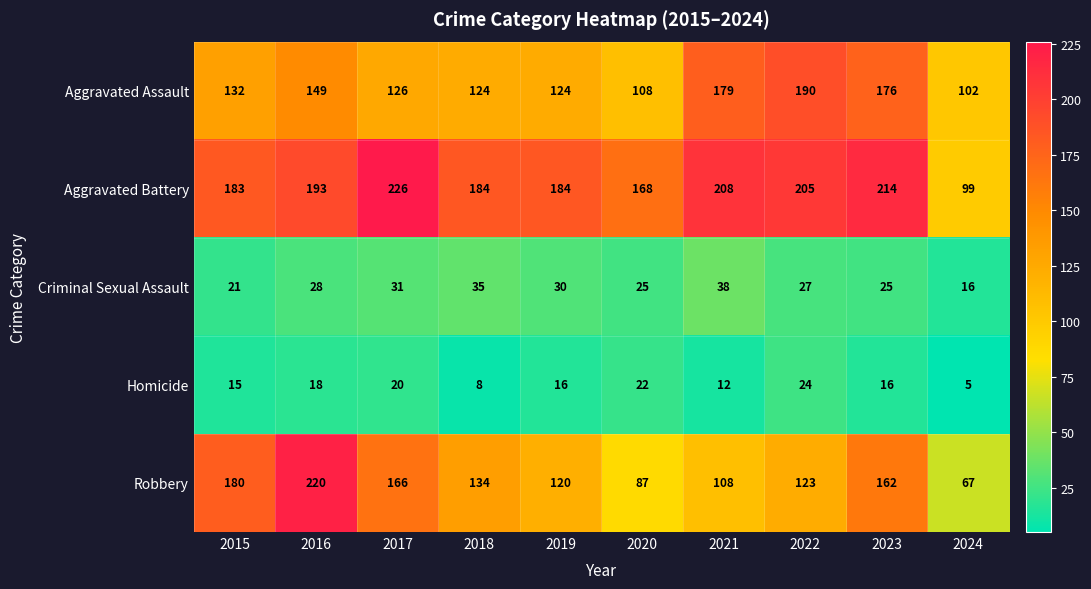

Which series changed the most between 2020 and 2022?

Aggravated Assault